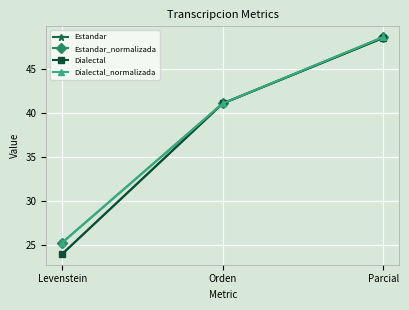

What is the approximate value of Estandar_normalizada at Parcial?

48.6